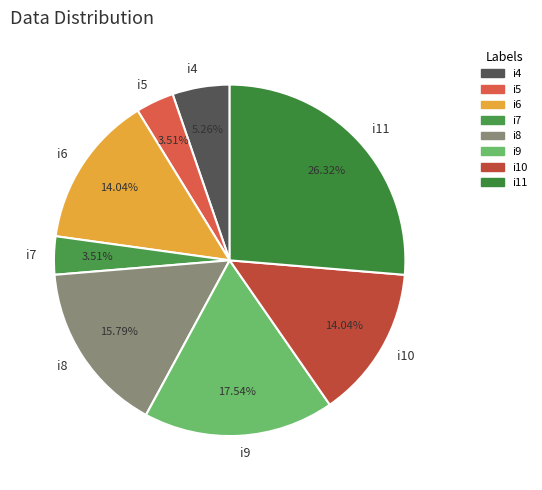

How many slices are in this pie chart?

8